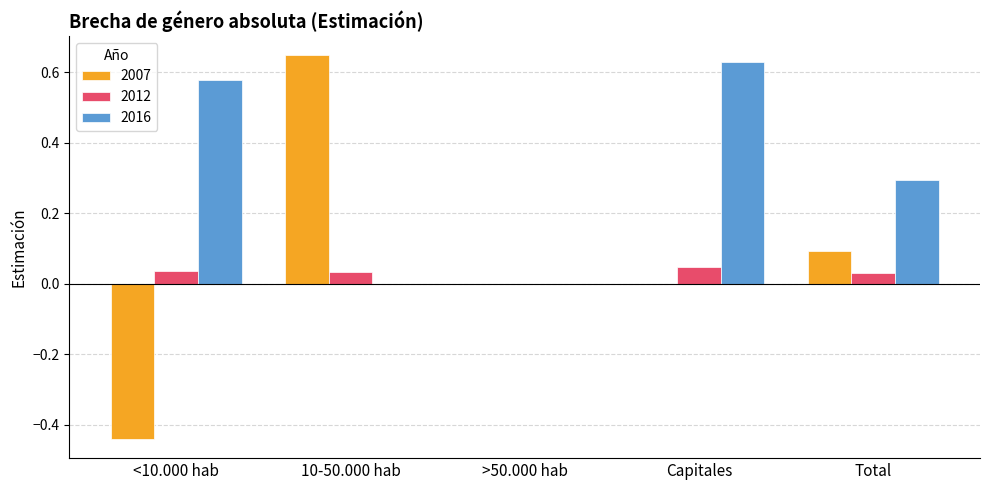

At which label does 2016 reach its peak?

Capitales